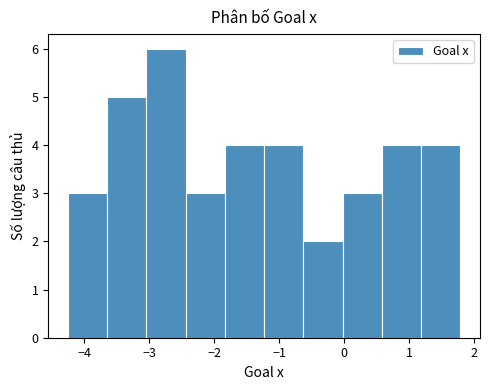

Reading left to right, transcribe this chart: for each bar, give the range it covers on the x-axis and its height. Neither the bar edges nor the heights are printed on the chart, so give them approximately, as read against the axes.

-4.3 to -3.7: 3
-3.7 to -3.0: 5
-3.0 to -2.4: 6
-2.4 to -1.8: 3
-1.8 to -1.2: 4
-1.2 to -0.6: 4
-0.6 to 0.0: 2
0.0 to 0.6: 3
0.6 to 1.2: 4
1.2 to 1.8: 4